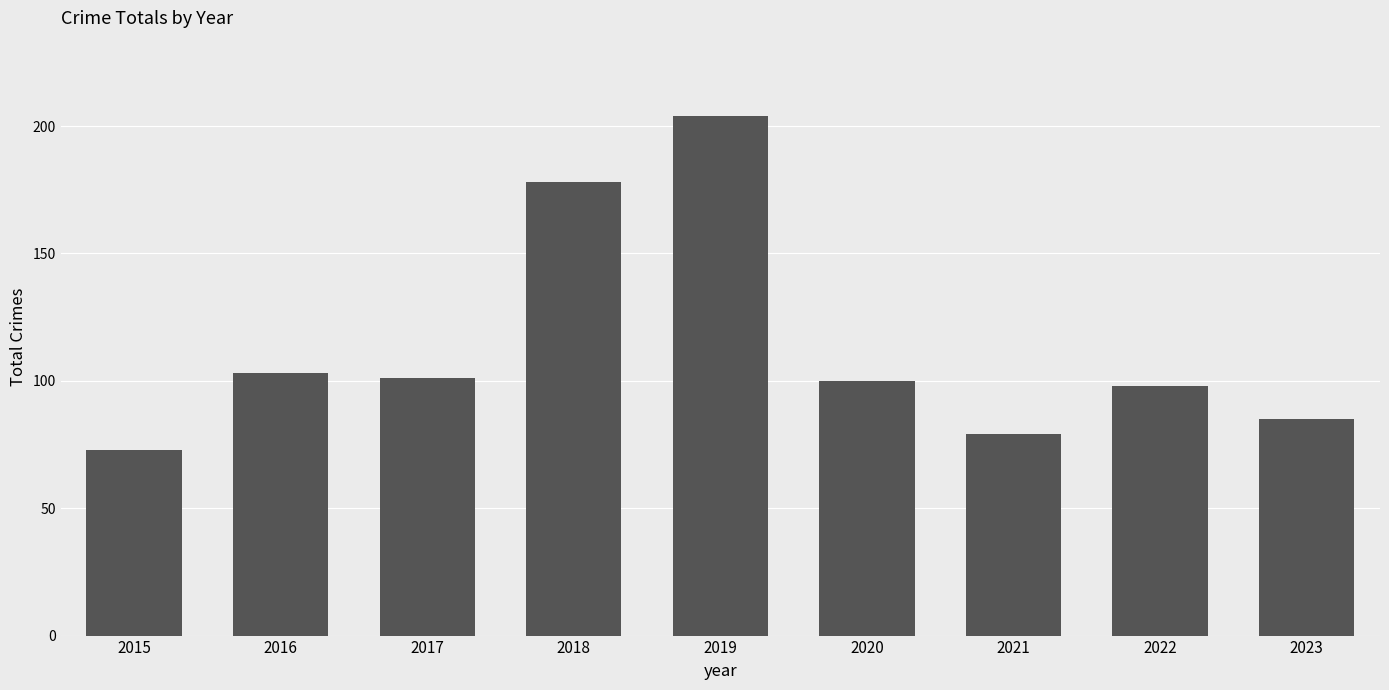

Where is the data nearest to the value 138?

2016